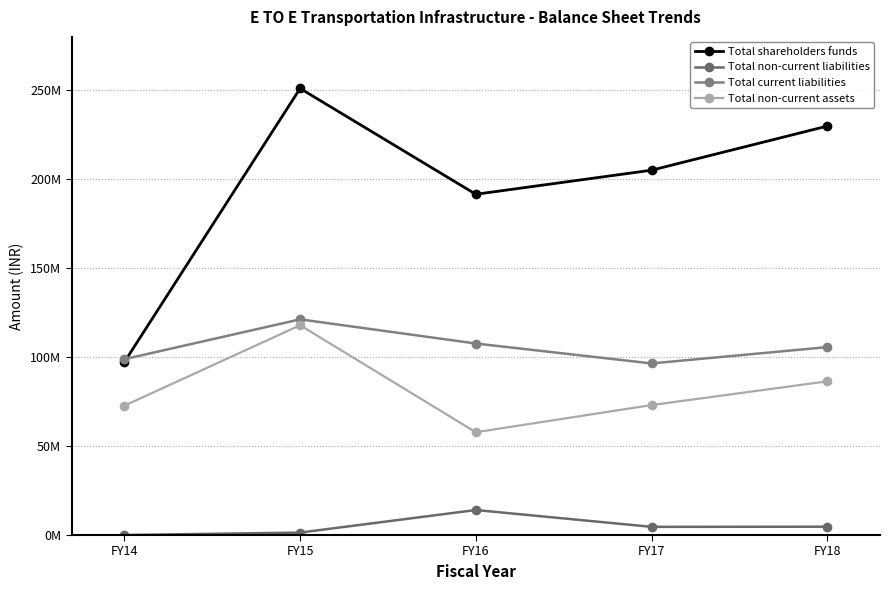

At which label does Total shareholders funds first exceed 205068399?

FY15